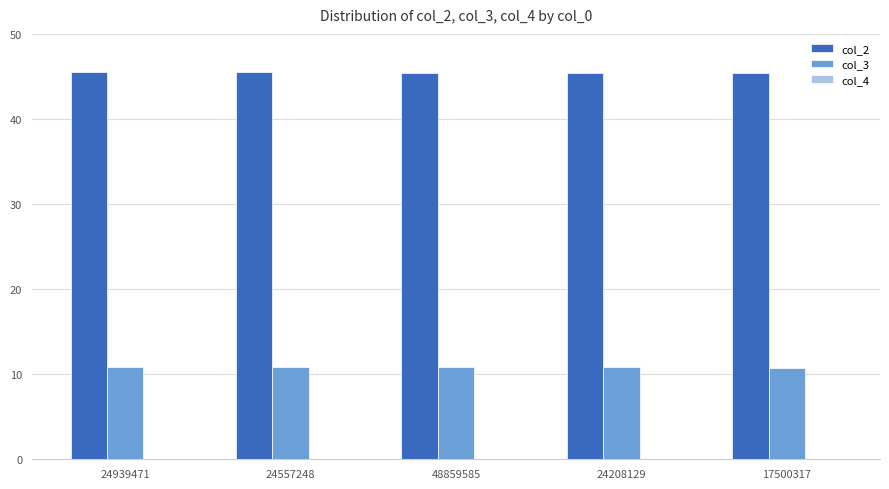

What is the highest value of the col_2 series?

45.5